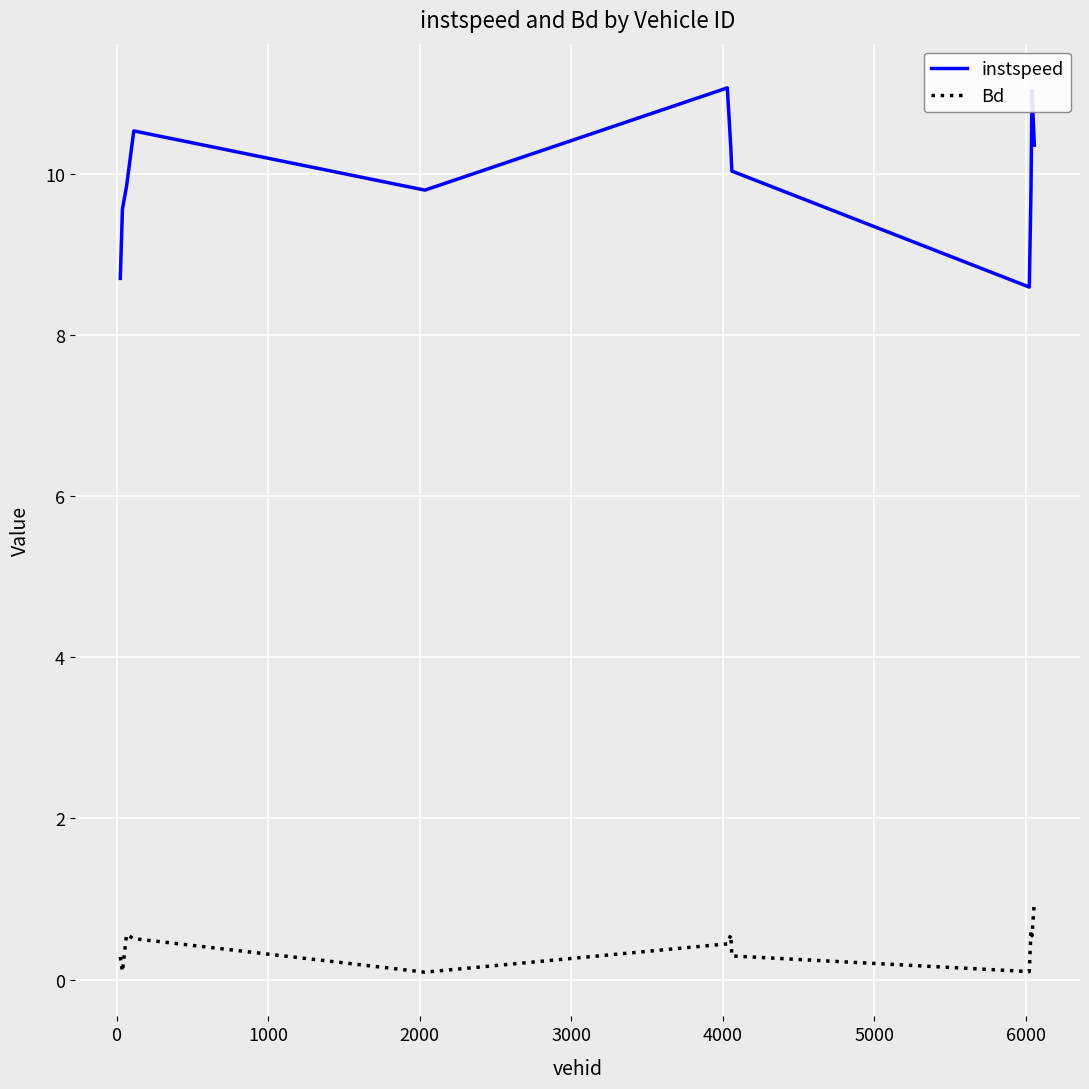

True or false: Bd and instspeed intersect in this chart.

False